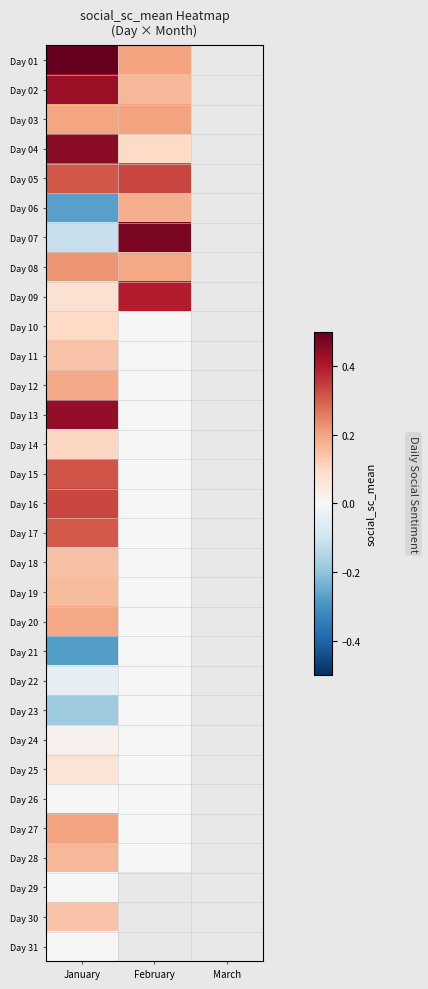

At which label is Day 10 closest to 0?

February